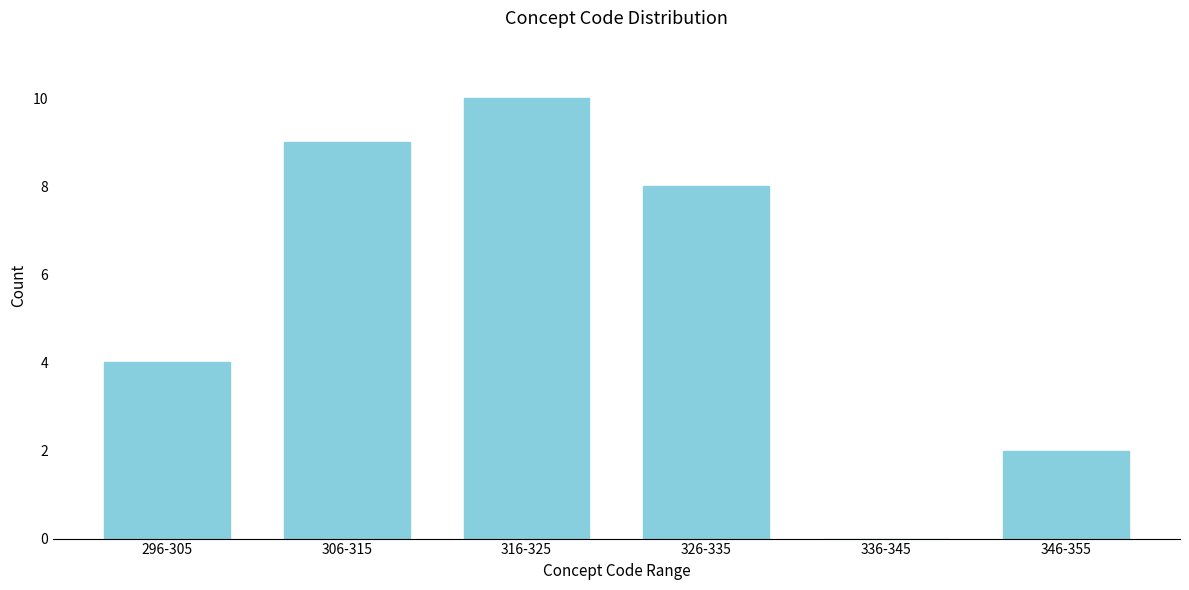

Reading right to left, transcribe all the data shown in this chart.

346-355=2	336-345=0	326-335=8	316-325=10	306-315=9	296-305=4